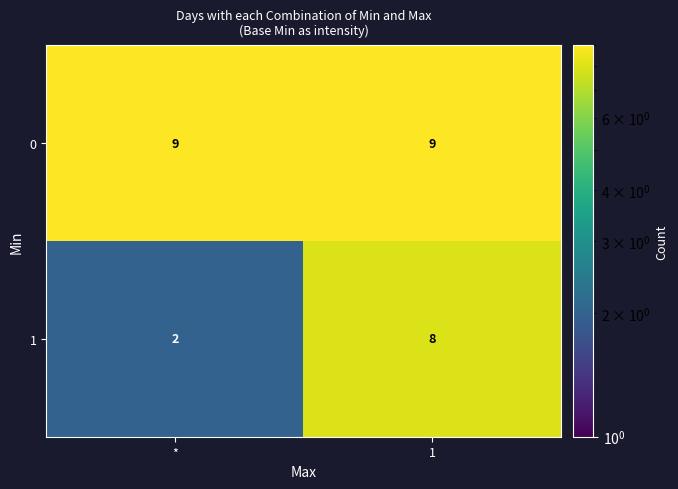

Which series changed the most between * and 1?

1